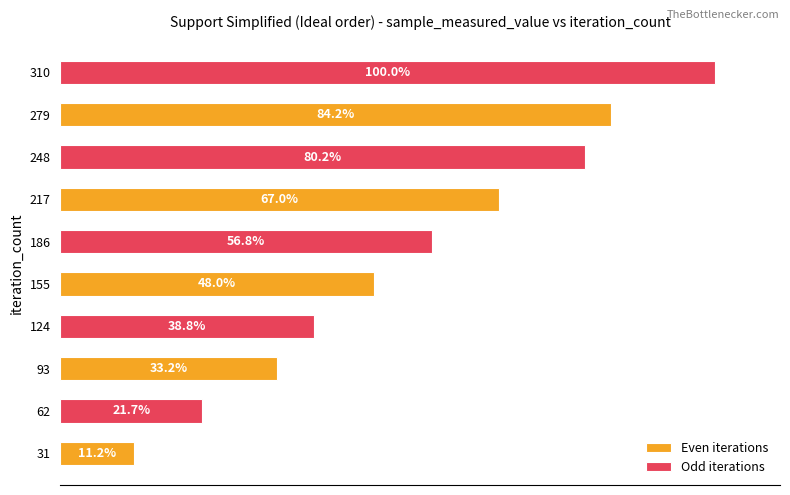

List the series in order of their overall mean, lowest first.

Even iterations, Odd iterations